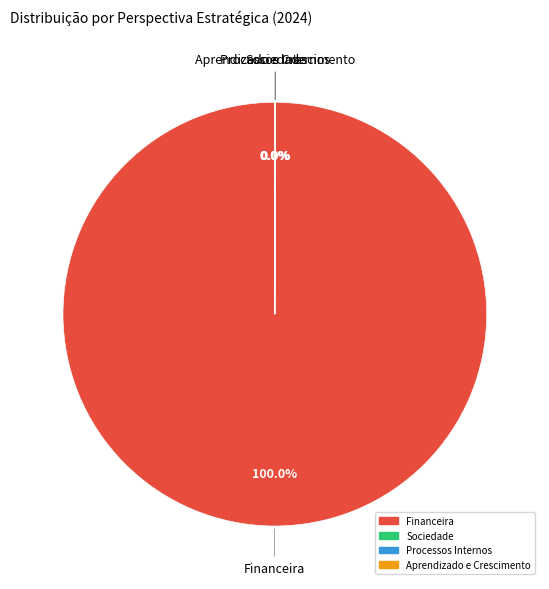

Does any single category account for the majority?

Yes